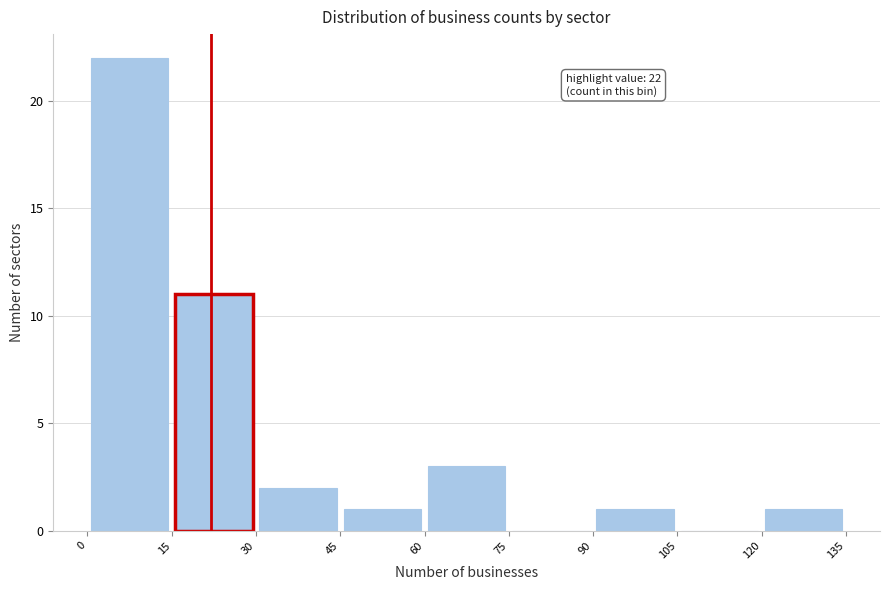

Which range on the x-axis has the tallest bar?

0 to 15